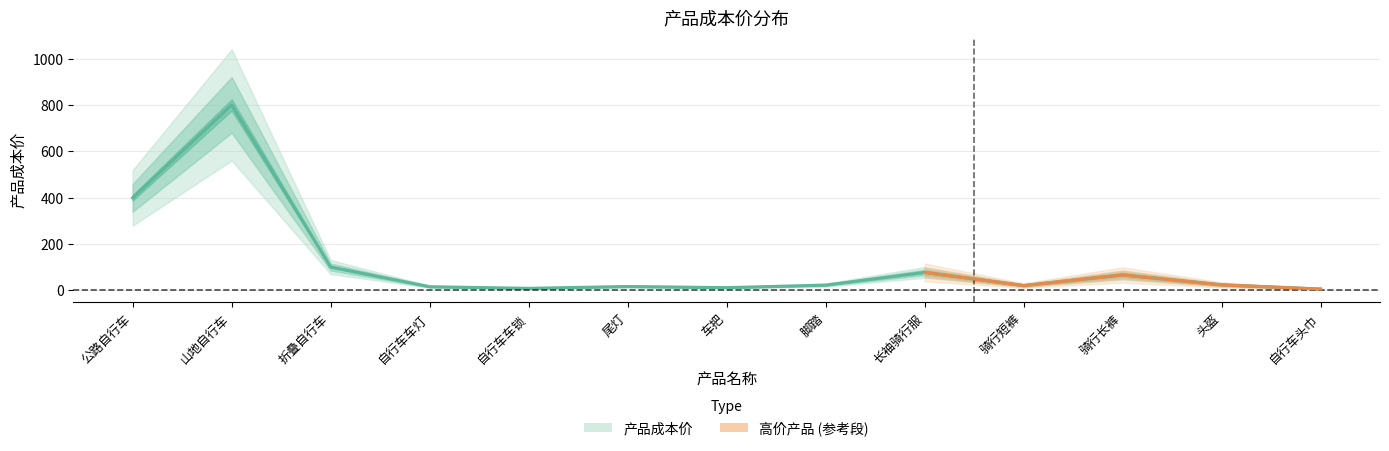

Reading right to left, list all the values displayed in this chart.

5	23	66	20	77	22	11	16	8	15	100	800	399